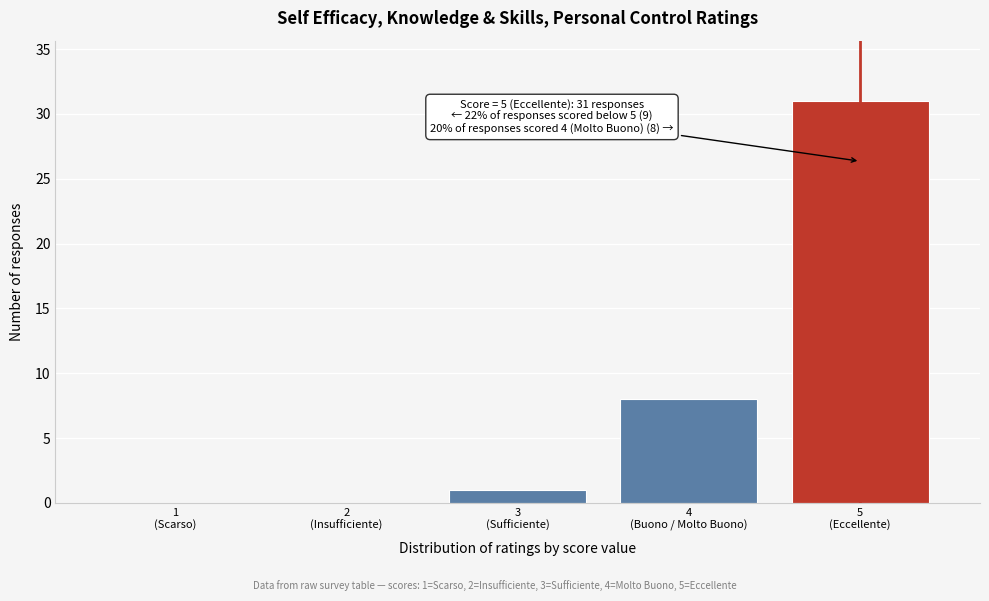

What is the sum of all values?

40